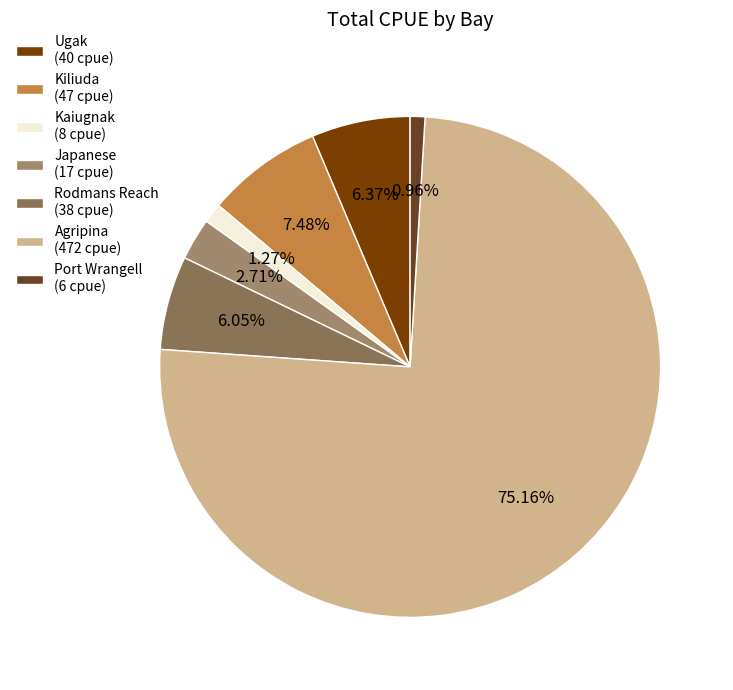

What portion of the pie excludes Kaiugnak?

98.7%